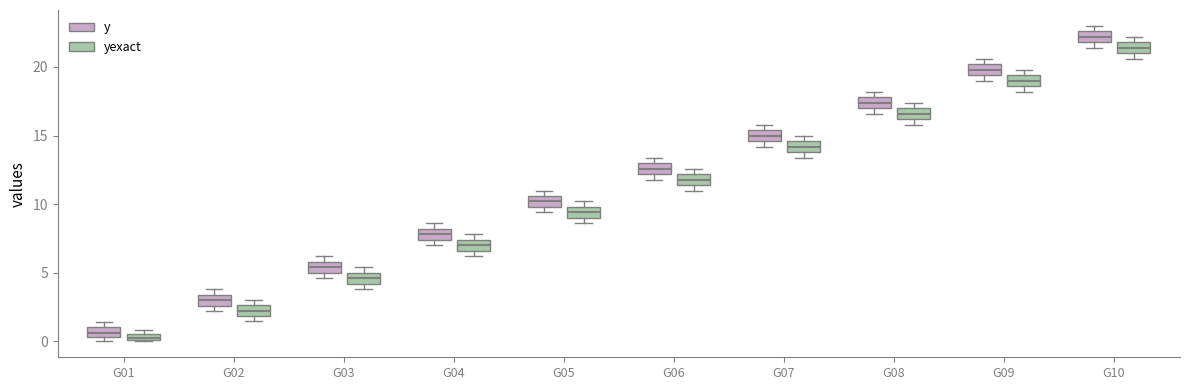

Where is the upper edge of the box for G09 (yexact) on the y-axis? The values are not printed on the chart, so give them approximately, as read against the axis.

19.5